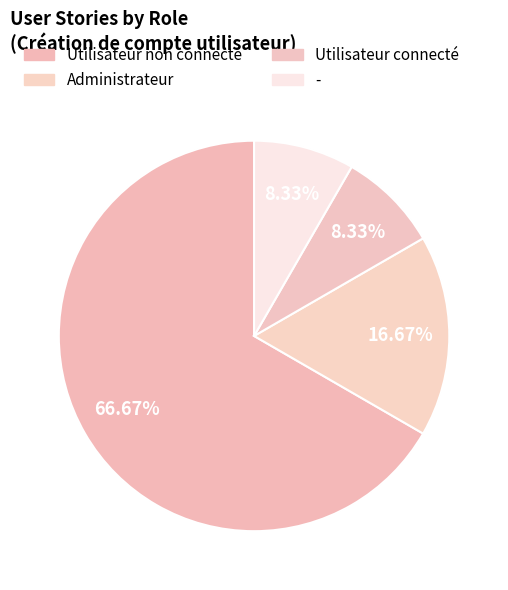

To the nearest percent, what is the average slice percentage?

25%